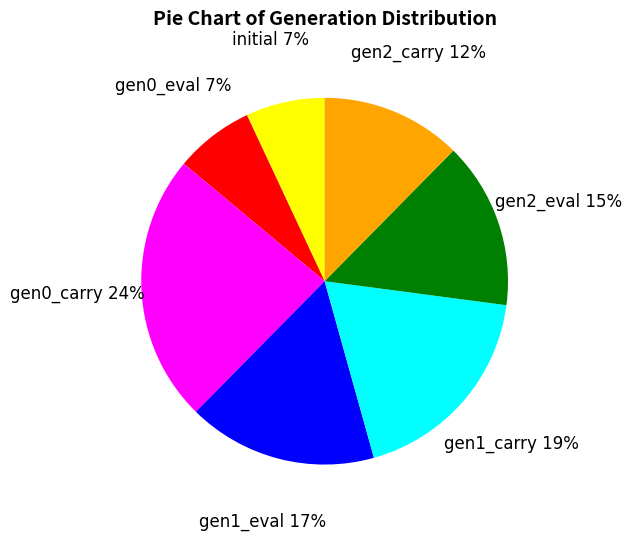

Which has a higher value, initial or gen1_eval?

gen1_eval